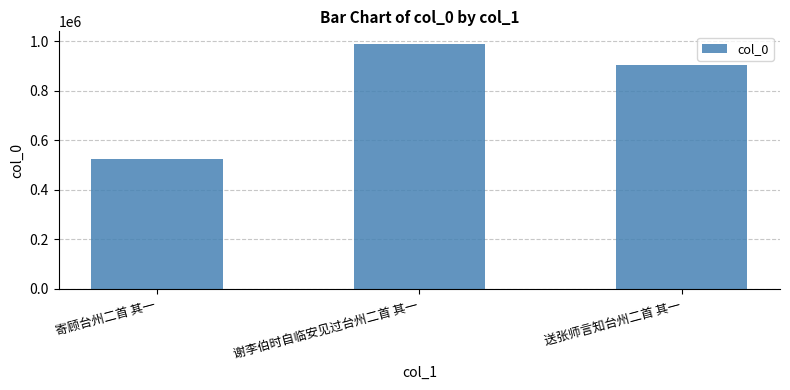

What is the difference between the maximum and minimum values?

465524